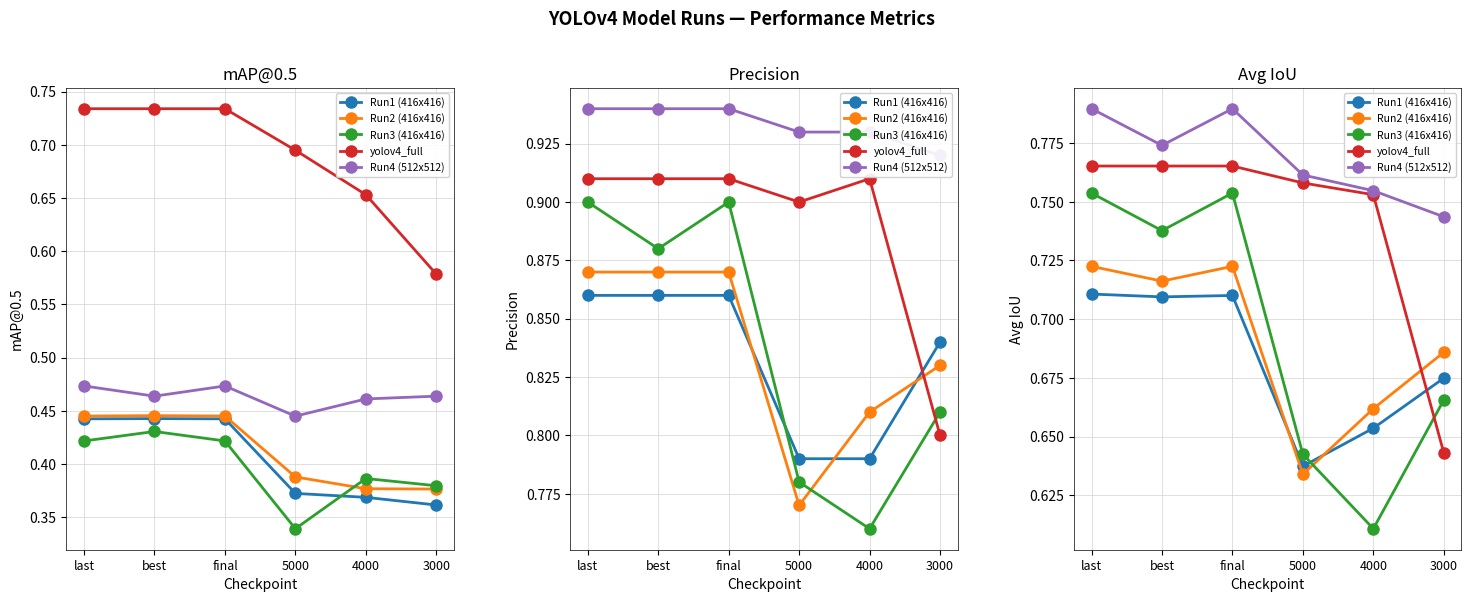

How many lines are shown in the chart?

5